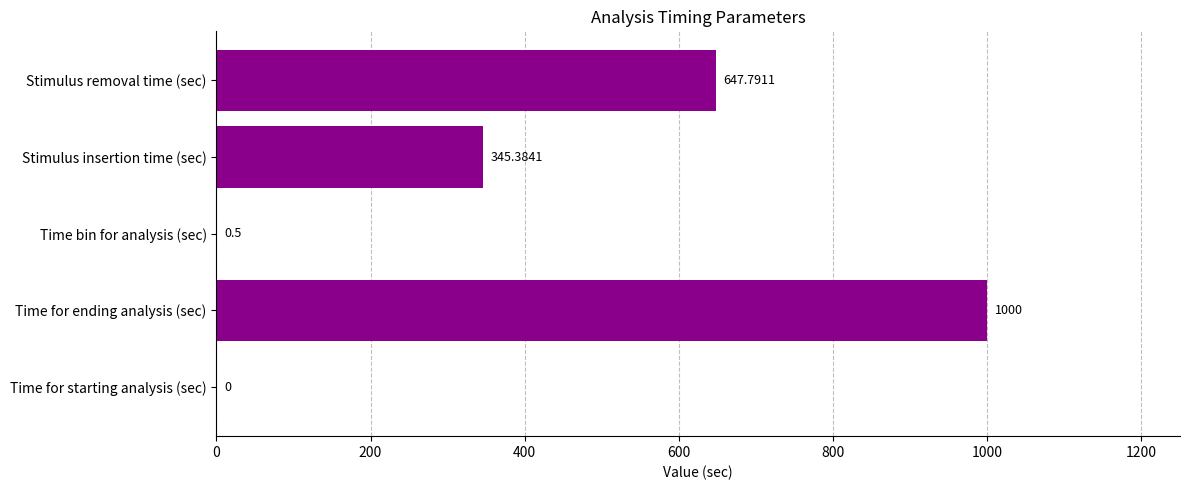

At which label is the value closest to 500?

Stimulus removal time (sec)